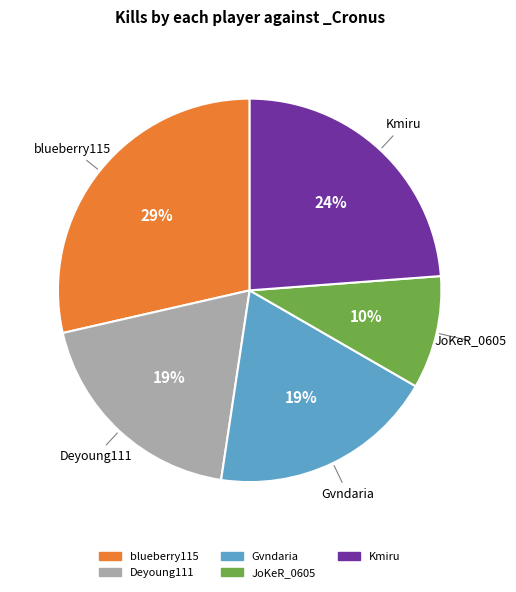

To the nearest percent, what is the average slice percentage?

20%